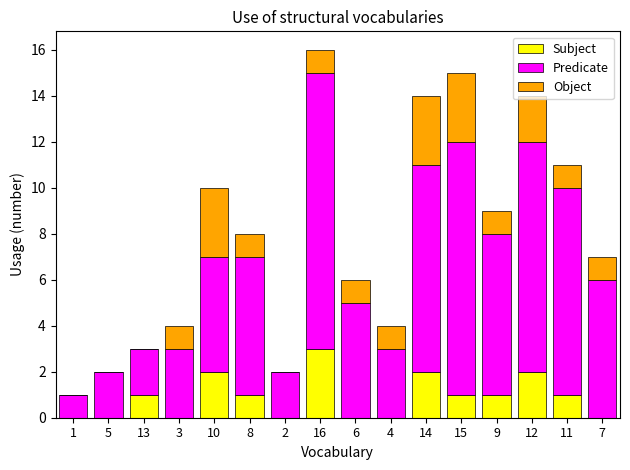

The value of Subject at 8 is 2. True or false?

False